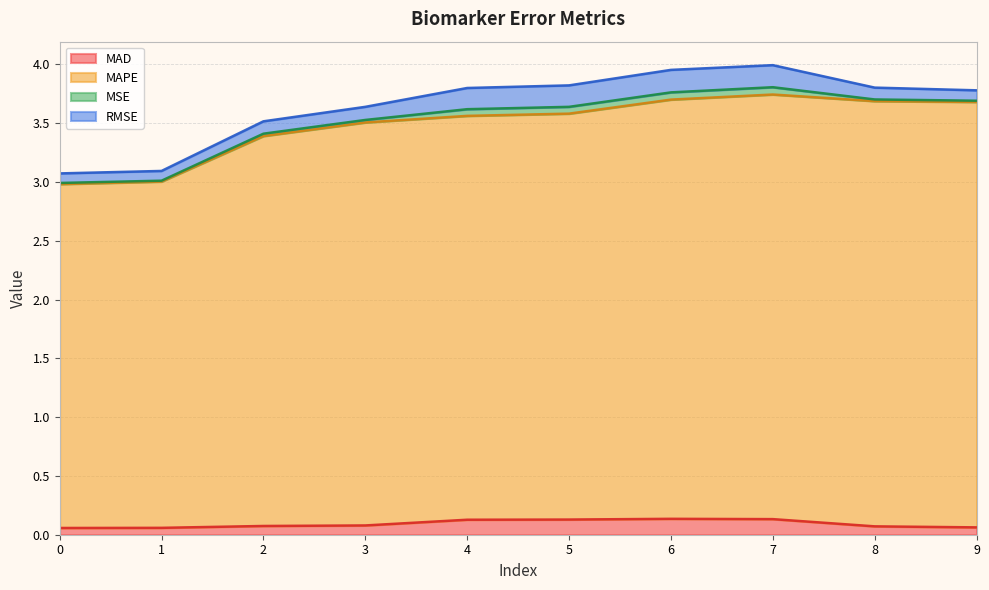

True or false: MAPE has a value of 1.7 at 3.

False